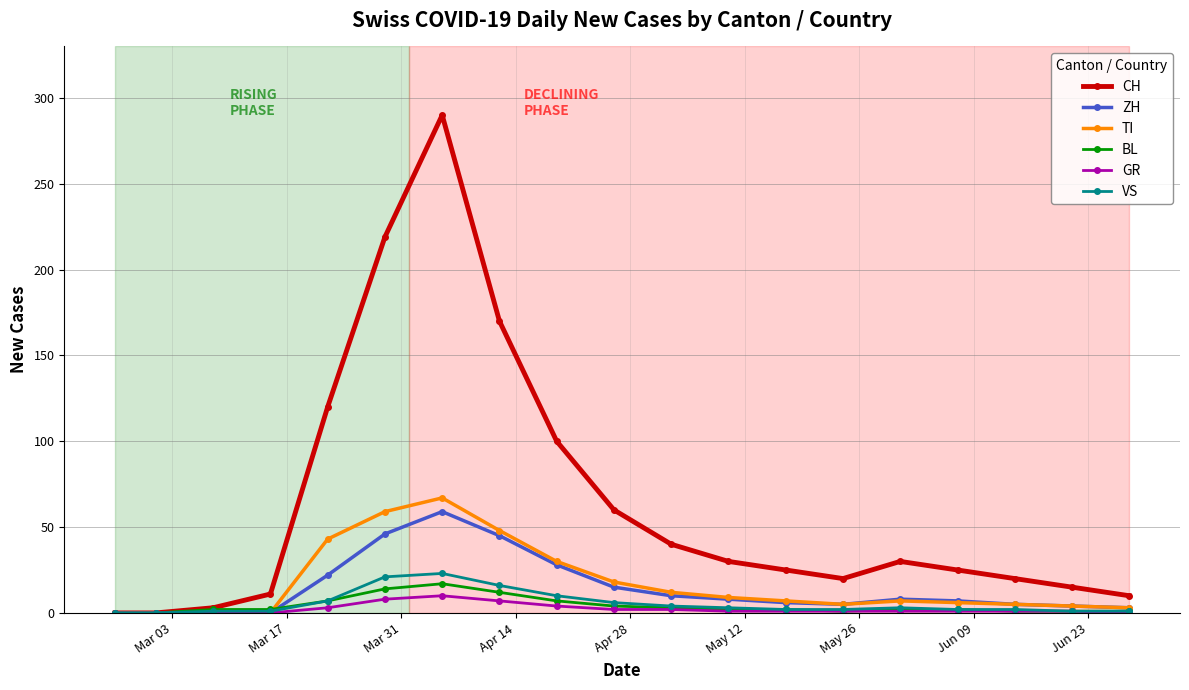

Does the chart have visible grid lines?

Yes